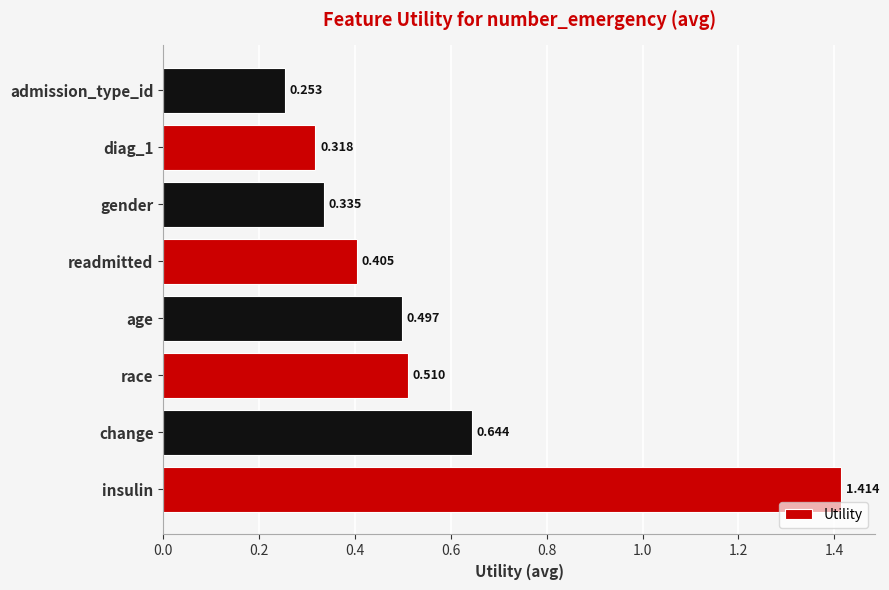

Rank the categories by value from highest to lowest.

insulin, change, race, age, readmitted, gender, diag_1, admission_type_id